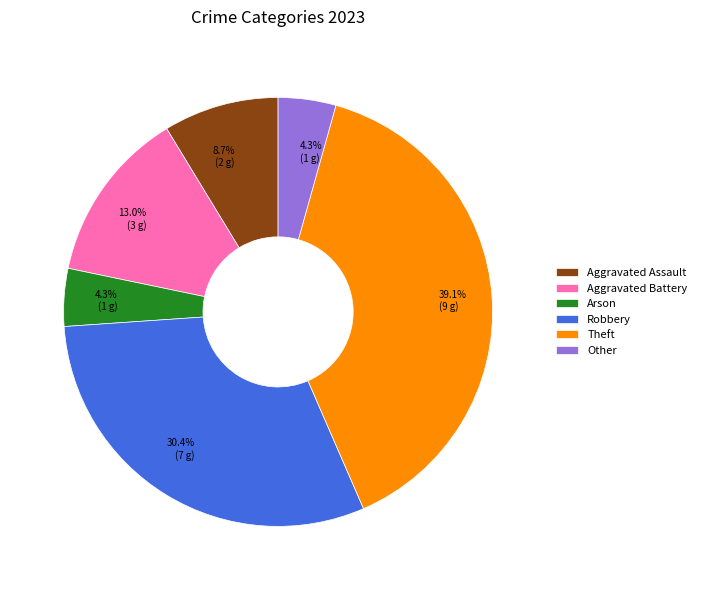

True or false: Aggravated Assault accounts for 1% of the total.

False